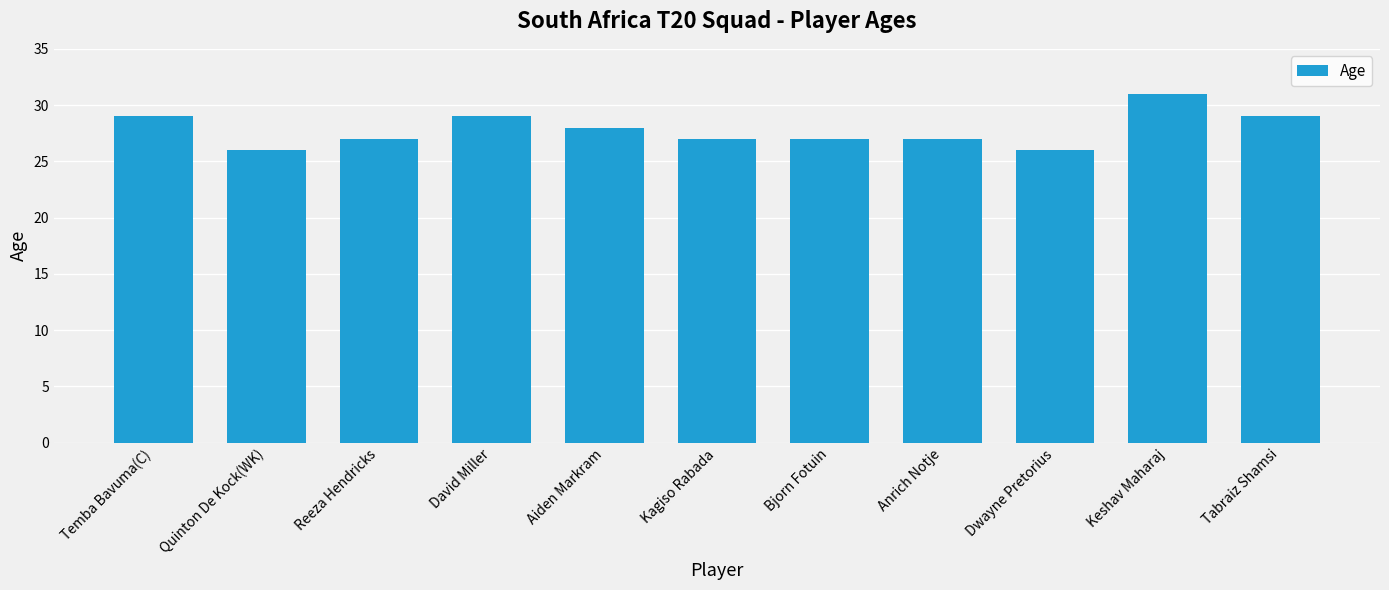

Reading left to right, list all the values displayed in this chart.

29	26	27	29	28	27	27	27	26	31	29